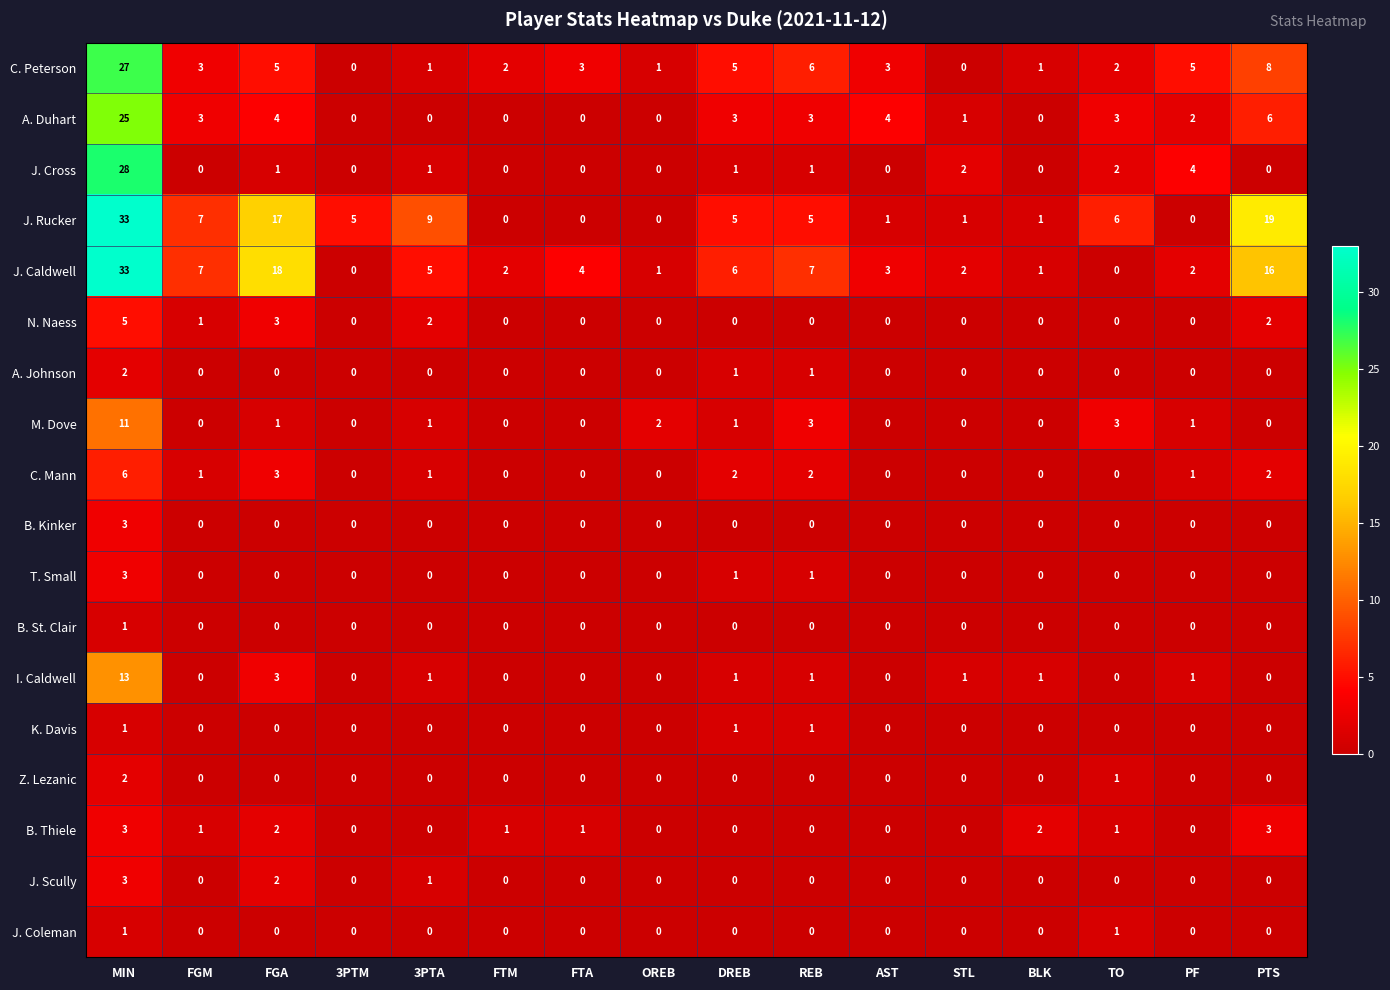

What is the difference between the second highest and second lowest values in the J. Caldwell series?

18